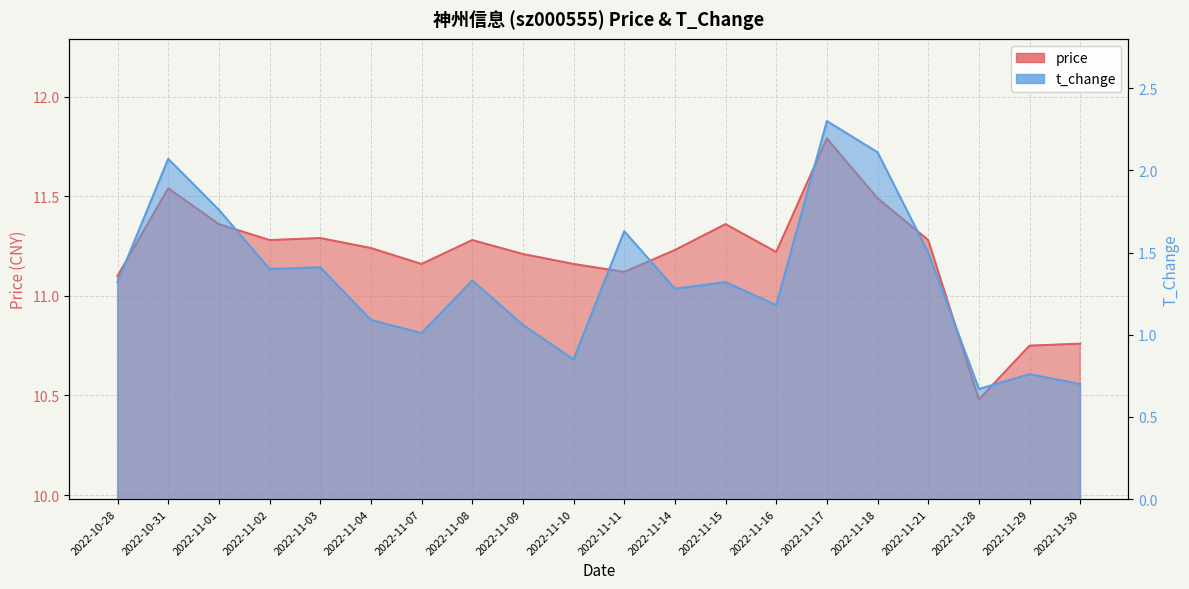

Is the value of t_change at 2022-11-09 greater than the value of price at 2022-11-29?

No